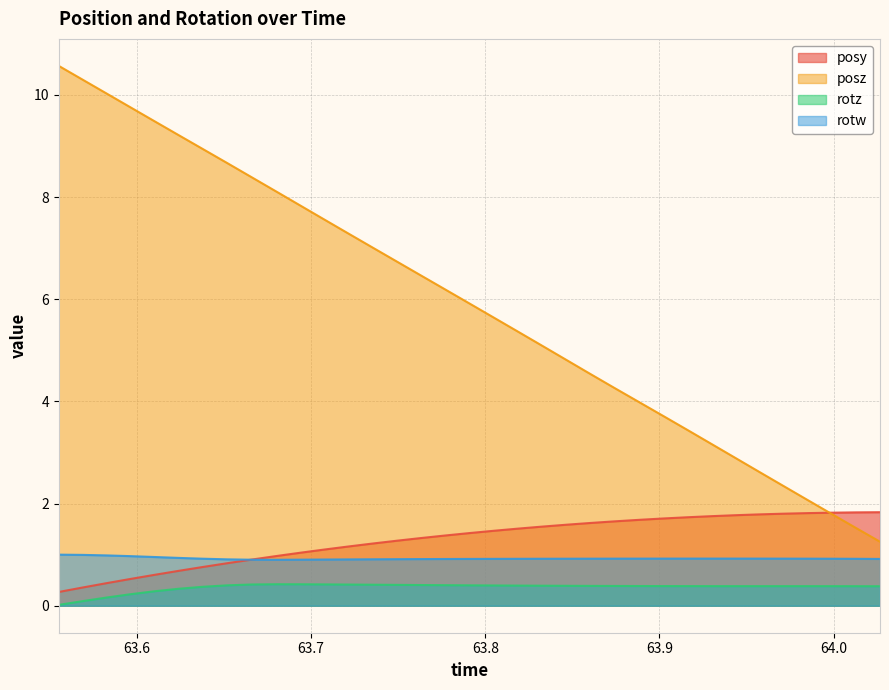

True or false: rotw and rotz intersect in this chart.

False